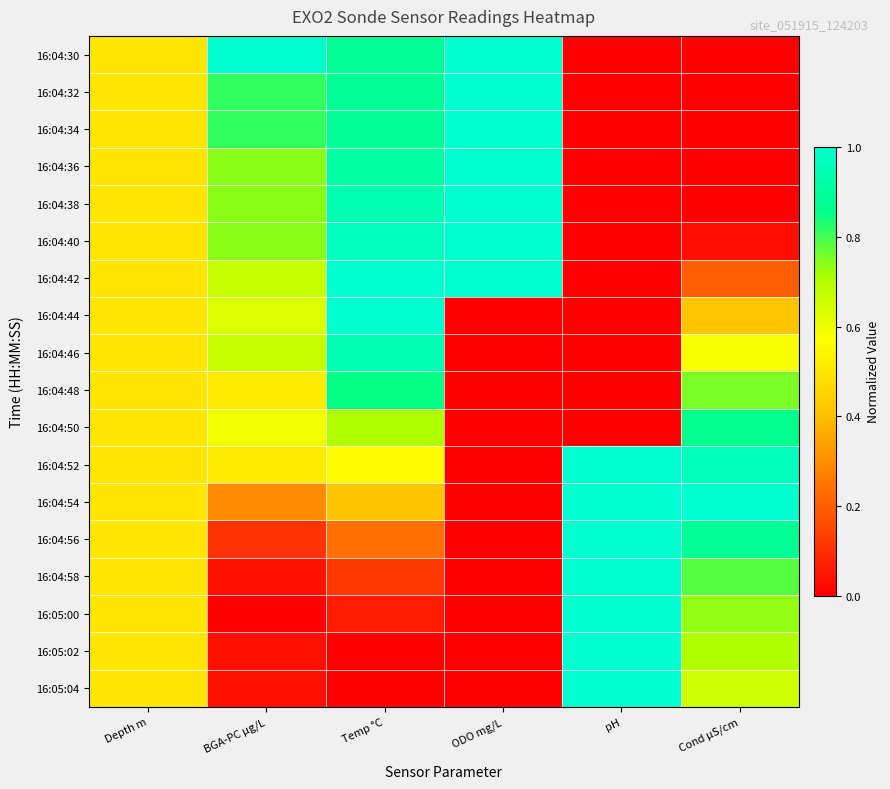

What is the total value across all series at BGA-PC µg/L?

9.0